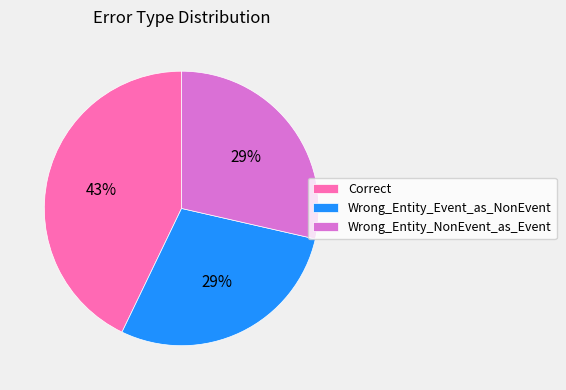

True or false: Wrong_Entity_Event_as_NonEvent accounts for 22% of the total.

False